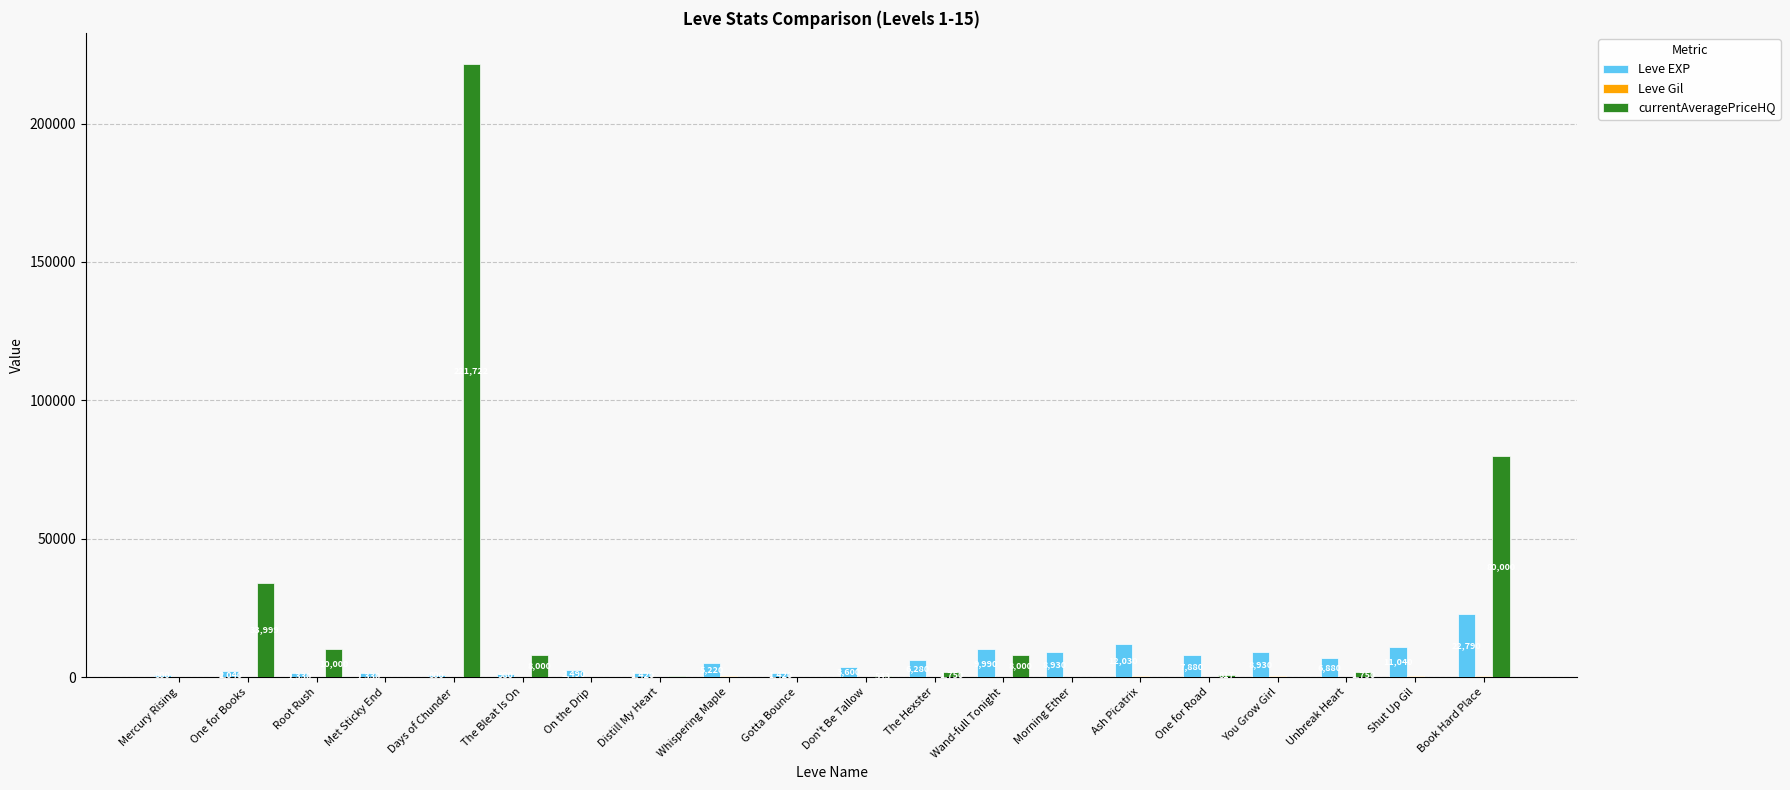

What is the maximum value shown in the chart?

221721.5